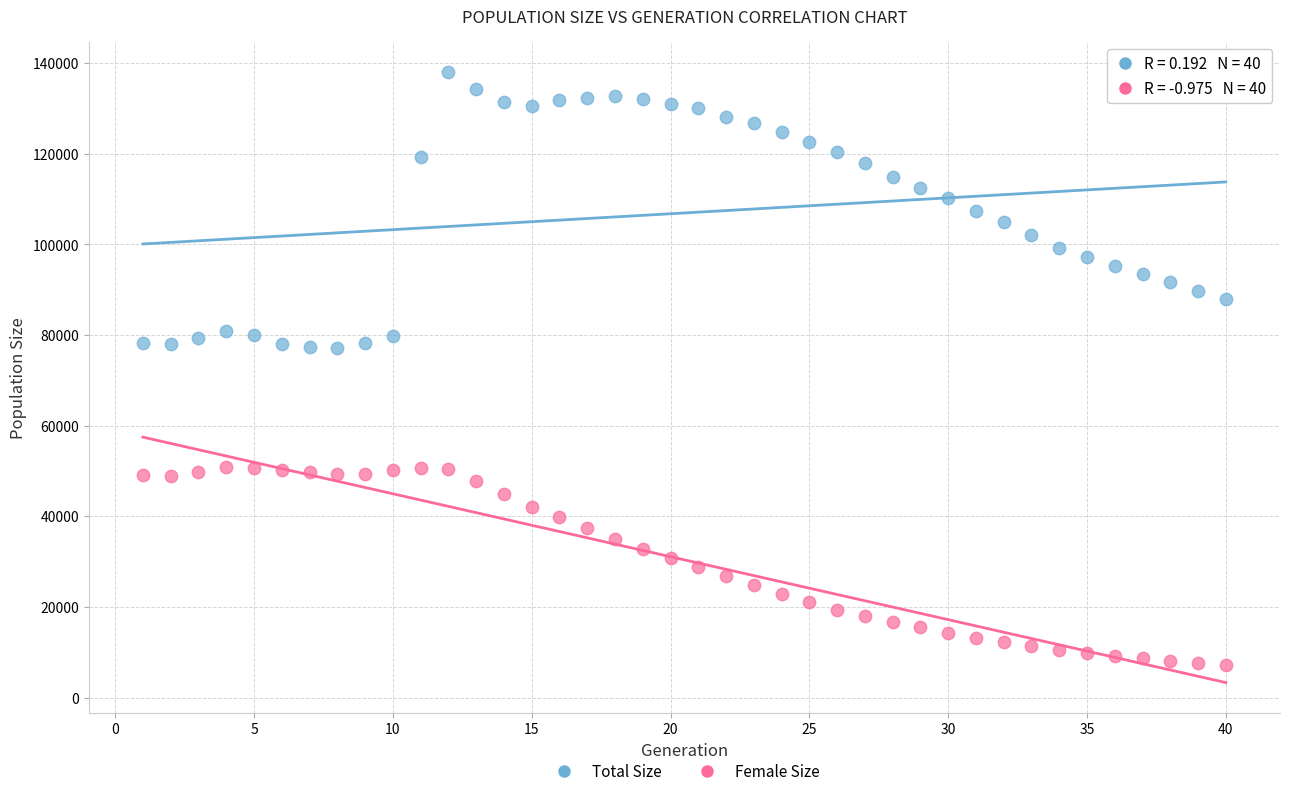

What are all the series names shown in the legend?

Total Size, Female Size